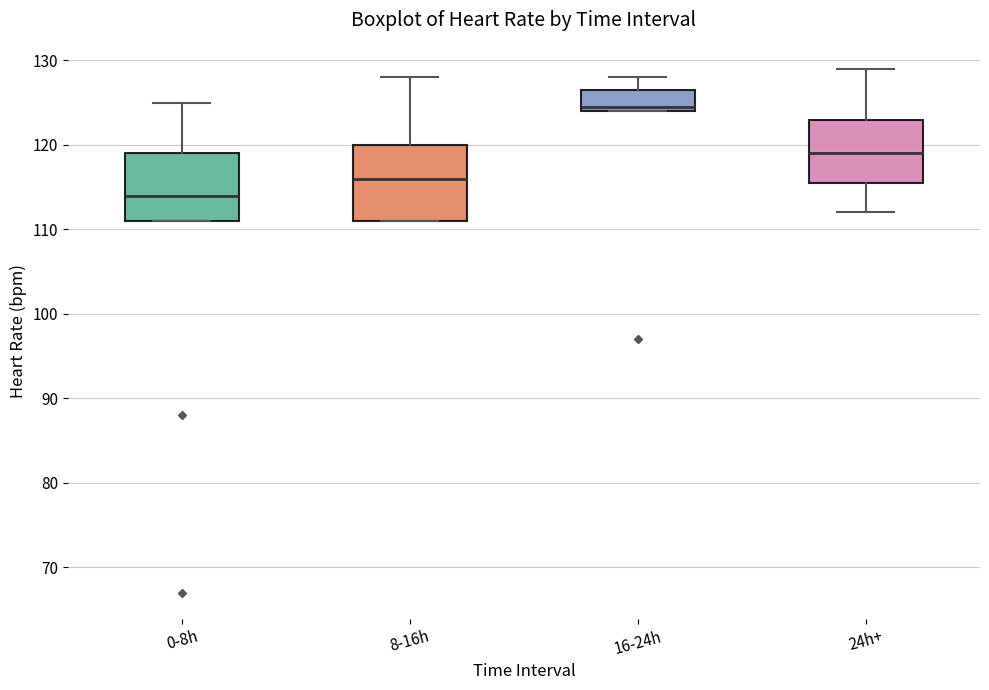

Reading left to right, read every box against the y-axis: the position of its median line, the range the box covers, and the ends of its whiskers. The values are not printed on the chart, so give them approximately, as read against the axis.

0-8h: median 114, box 111 to 119, whiskers 111 to 125
8-16h: median 116, box 111 to 120, whiskers 111 to 128
16-24h: median 125, box 124 to 127, whiskers 124 to 128
24h+: median 119, box 116 to 123, whiskers 112 to 129